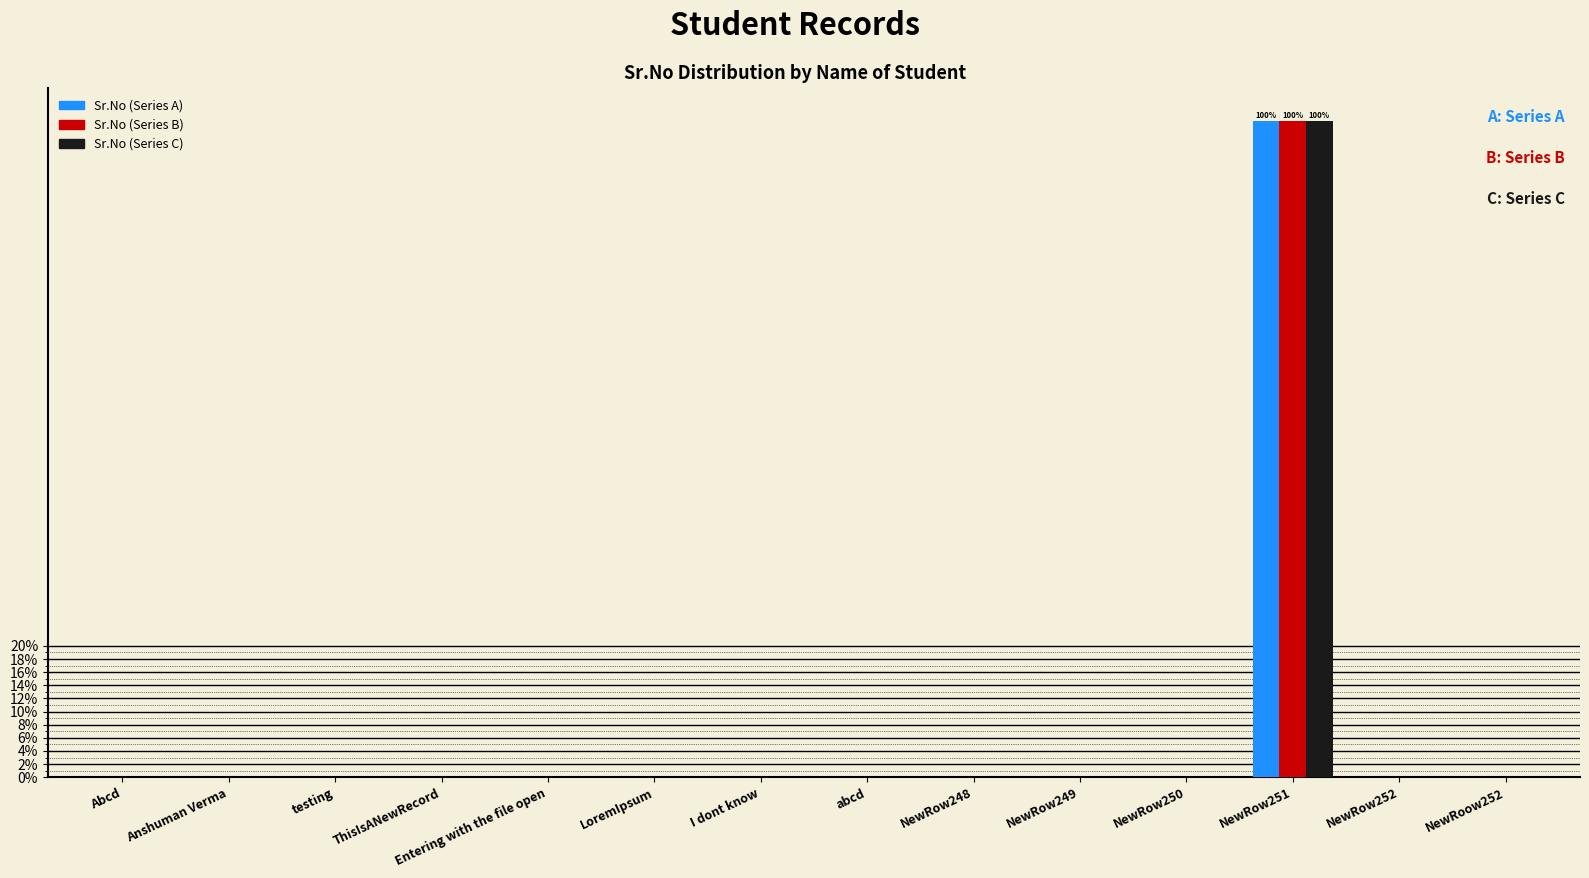

Which series changed the most between NewRow248 and NewRow251?

Sr.No (Series A)